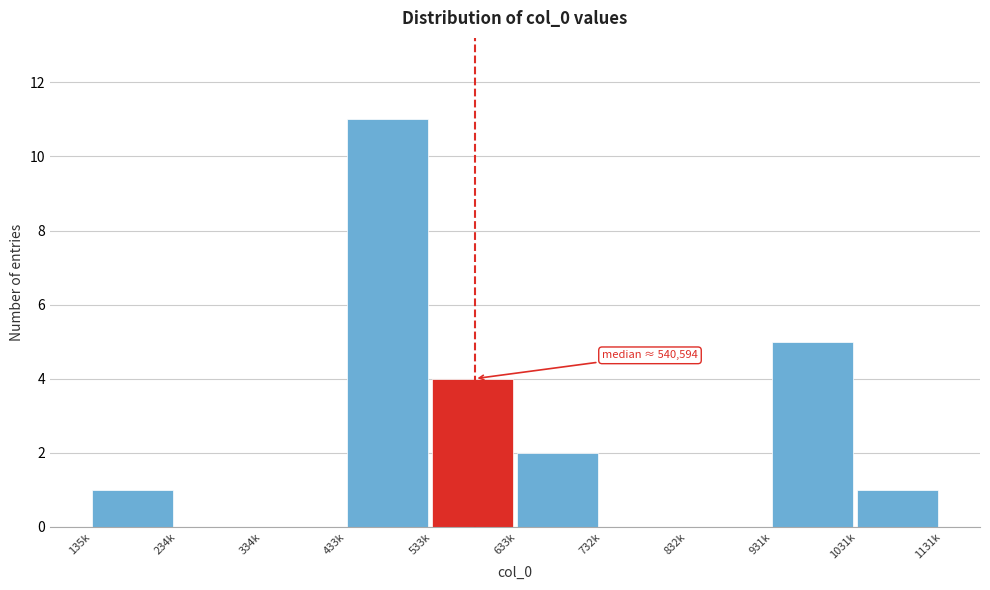

Reading left to right, transcribe all the data shown in this chart.

135k=1	234k=0	334k=0	433k=11	533k=4	633k=2	732k=0	832k=0	931k=5	1031k=1